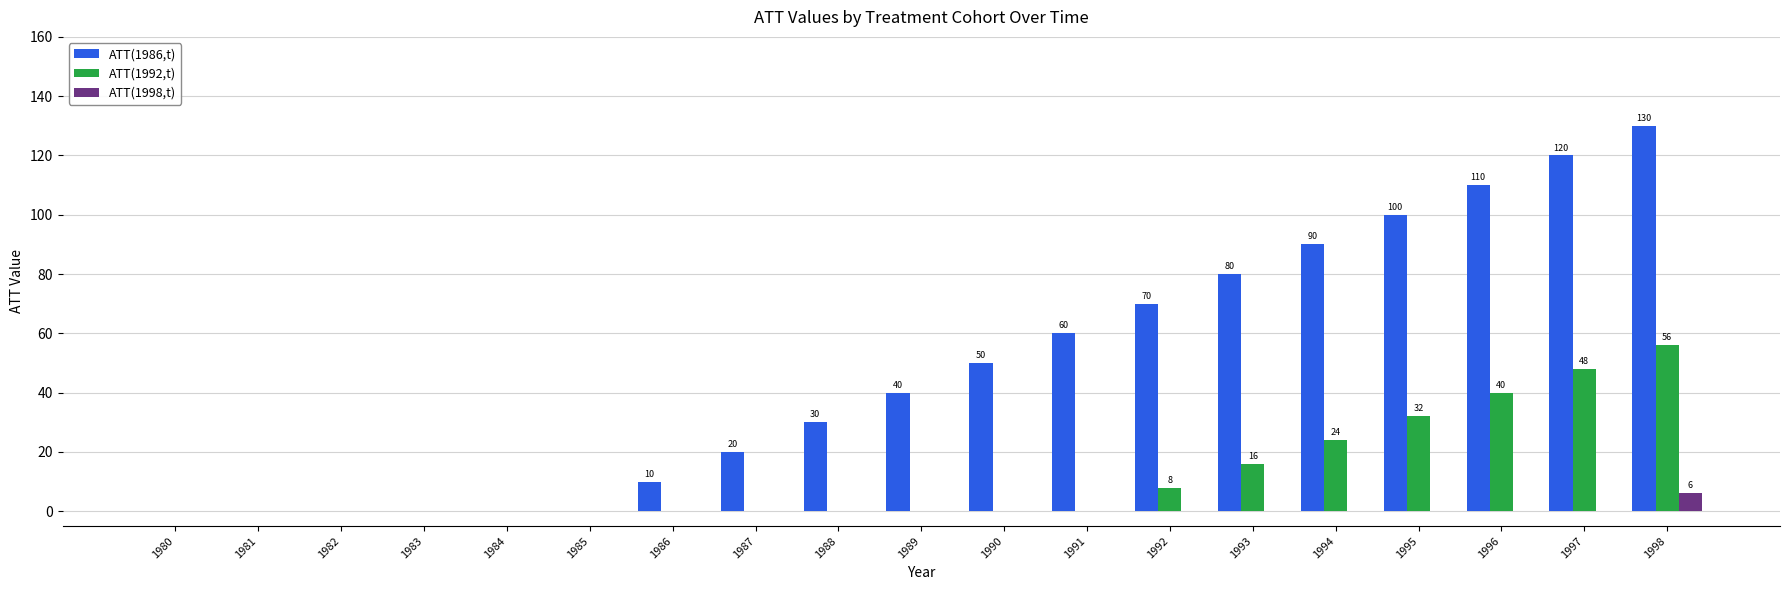

What is the greatest value displayed?

130